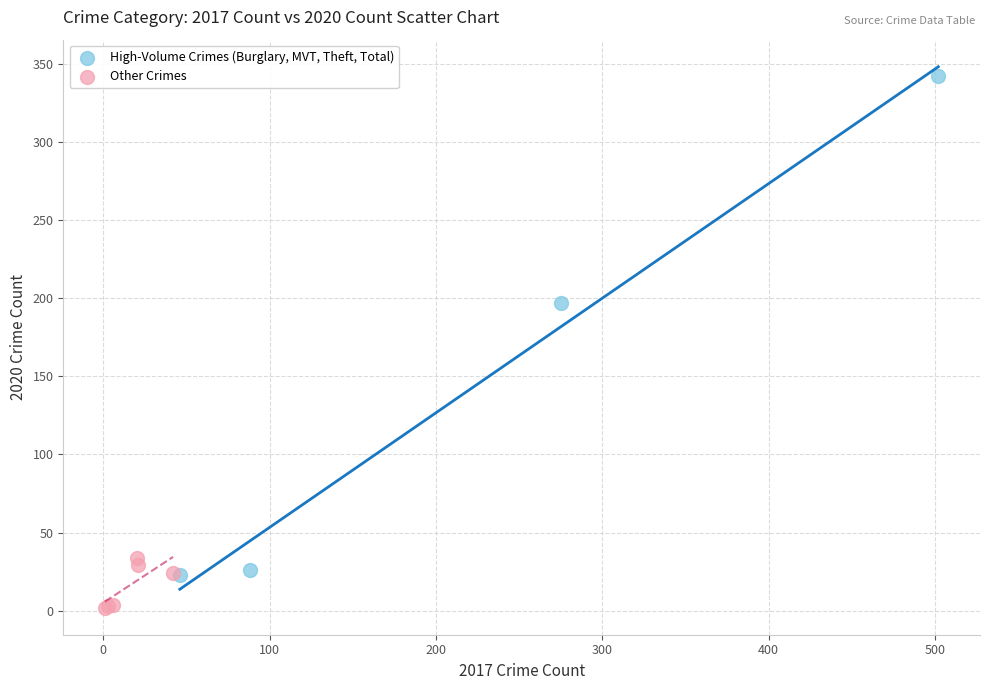

Which series has the largest Y range (max minus min)?

High-Volume Crimes (Burglary, MVT, Theft, Total)